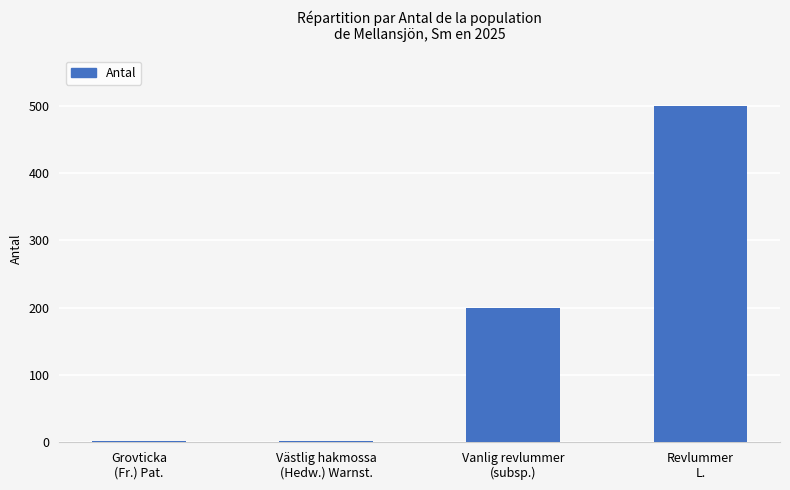

How many data points does each series have?

4